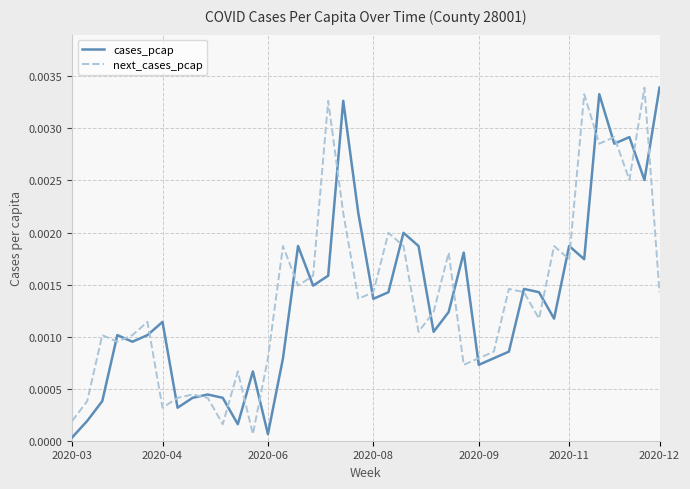

Is this an area chart (filled region under the line)?

No